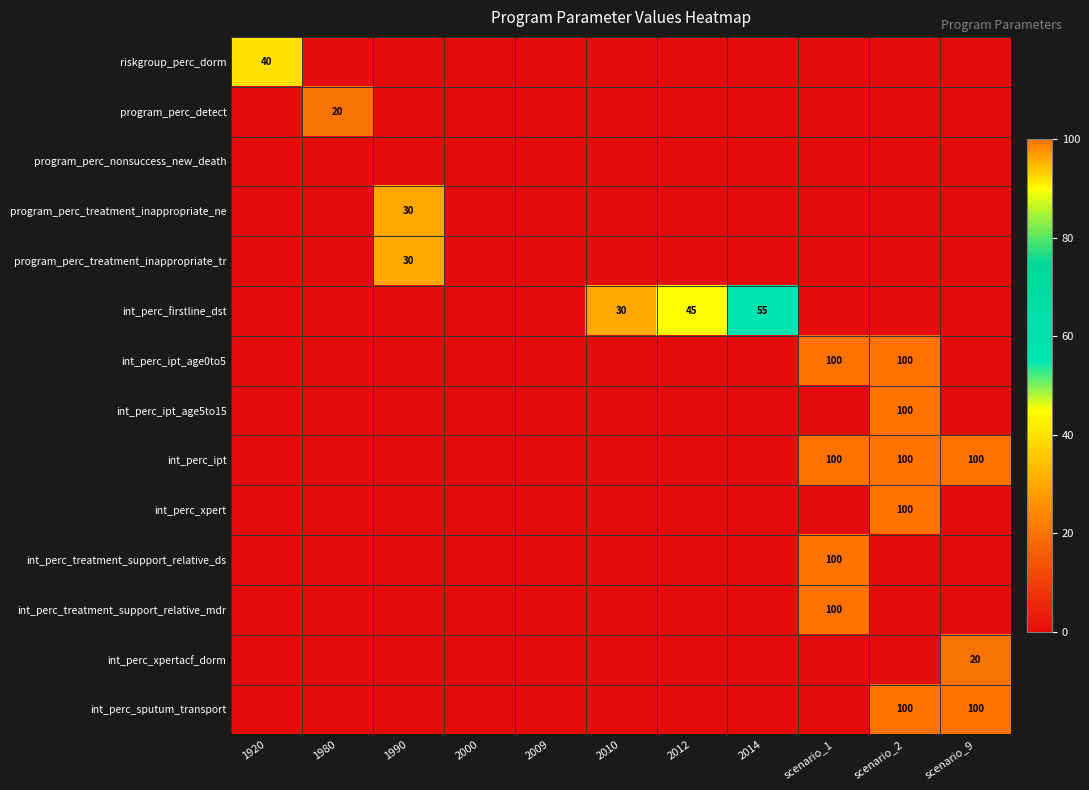

Is it true that int_perc_ipt_age0to5 equals 31 at scenario_1?

False